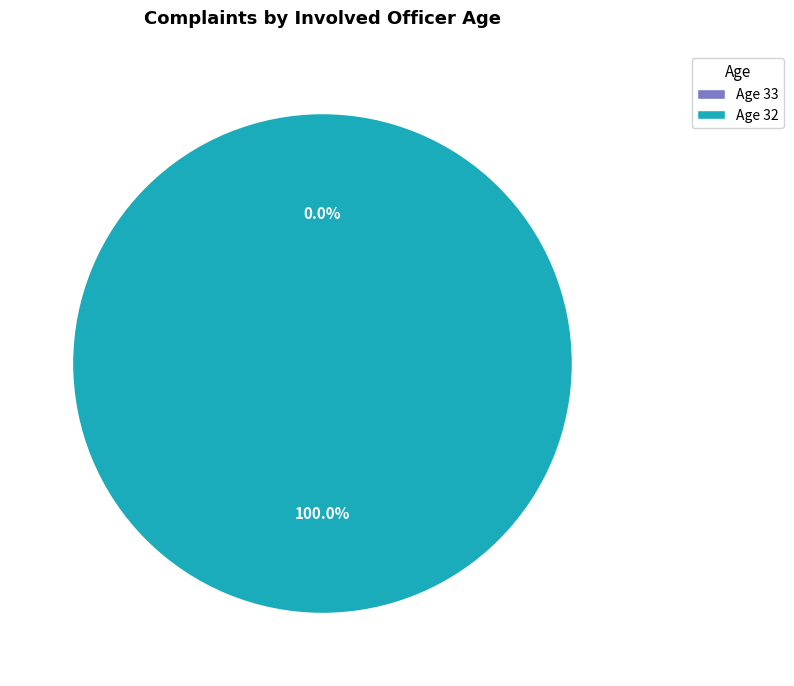

To the nearest percent, what portion does 32 represent?

100%